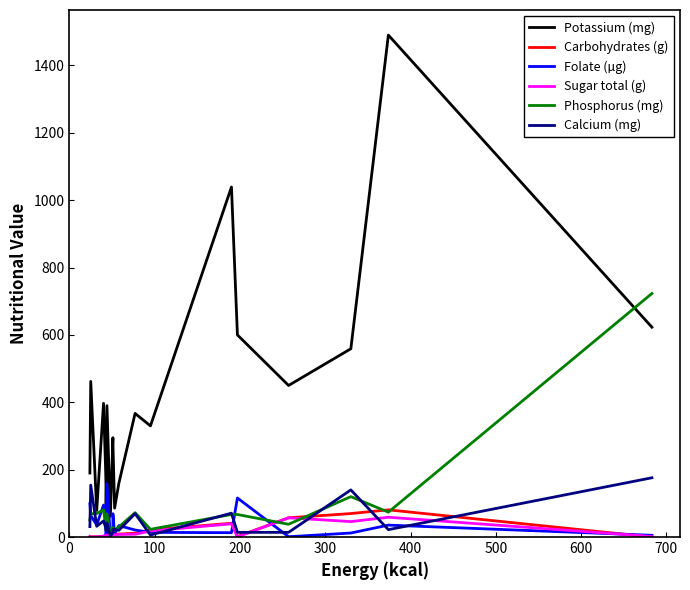

Is it true that Carbohydrates (g) equals 65.0 at 14?

False